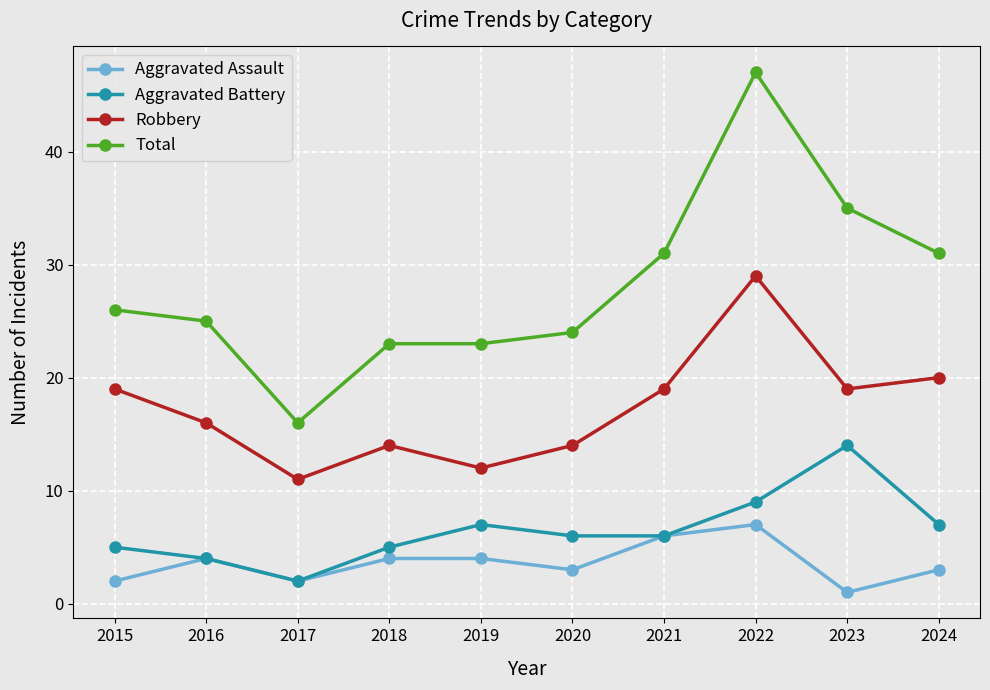

What is the average value of the Robbery series?

17